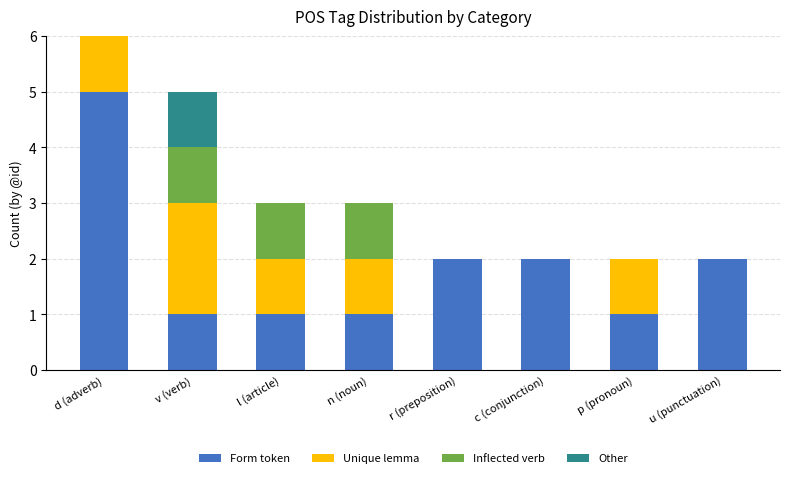

True or false: Form token has a value of 1 at n (noun).

True